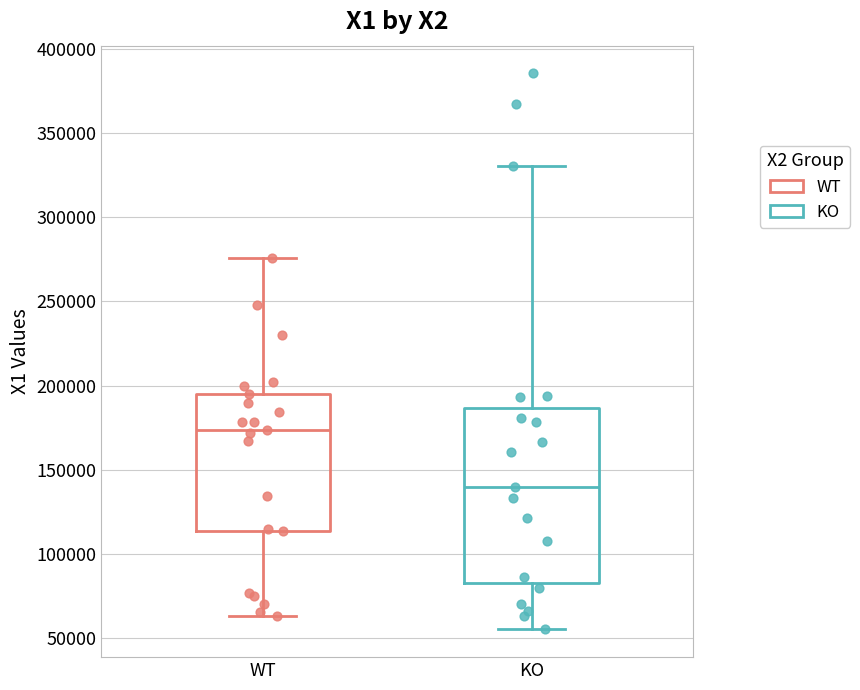

Which box's median line is the highest?

WT